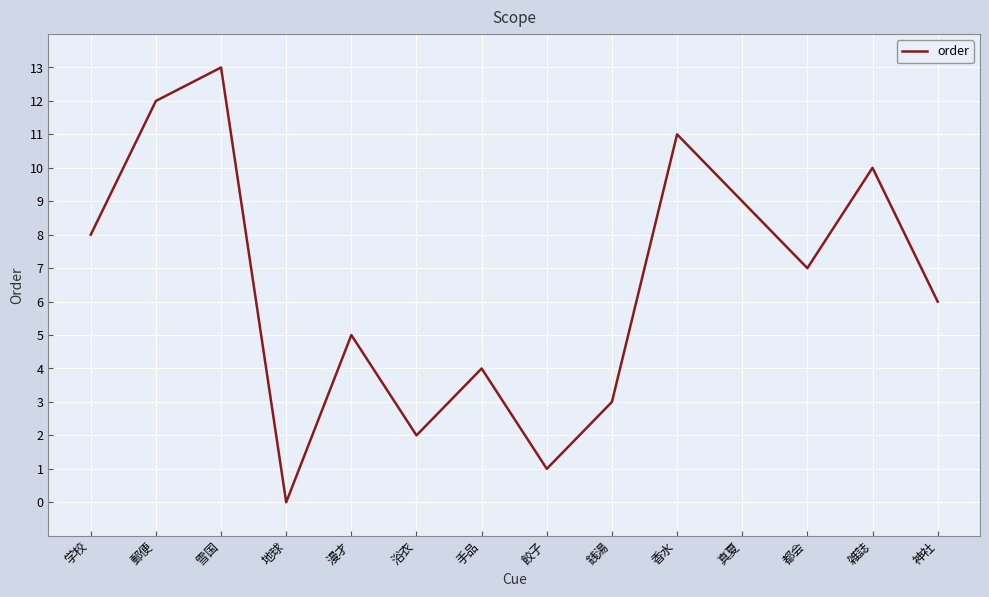

Reading left to right, what are all the values shown in this chart?

8	12	13	0	5	2	4	1	3	11	9	7	10	6